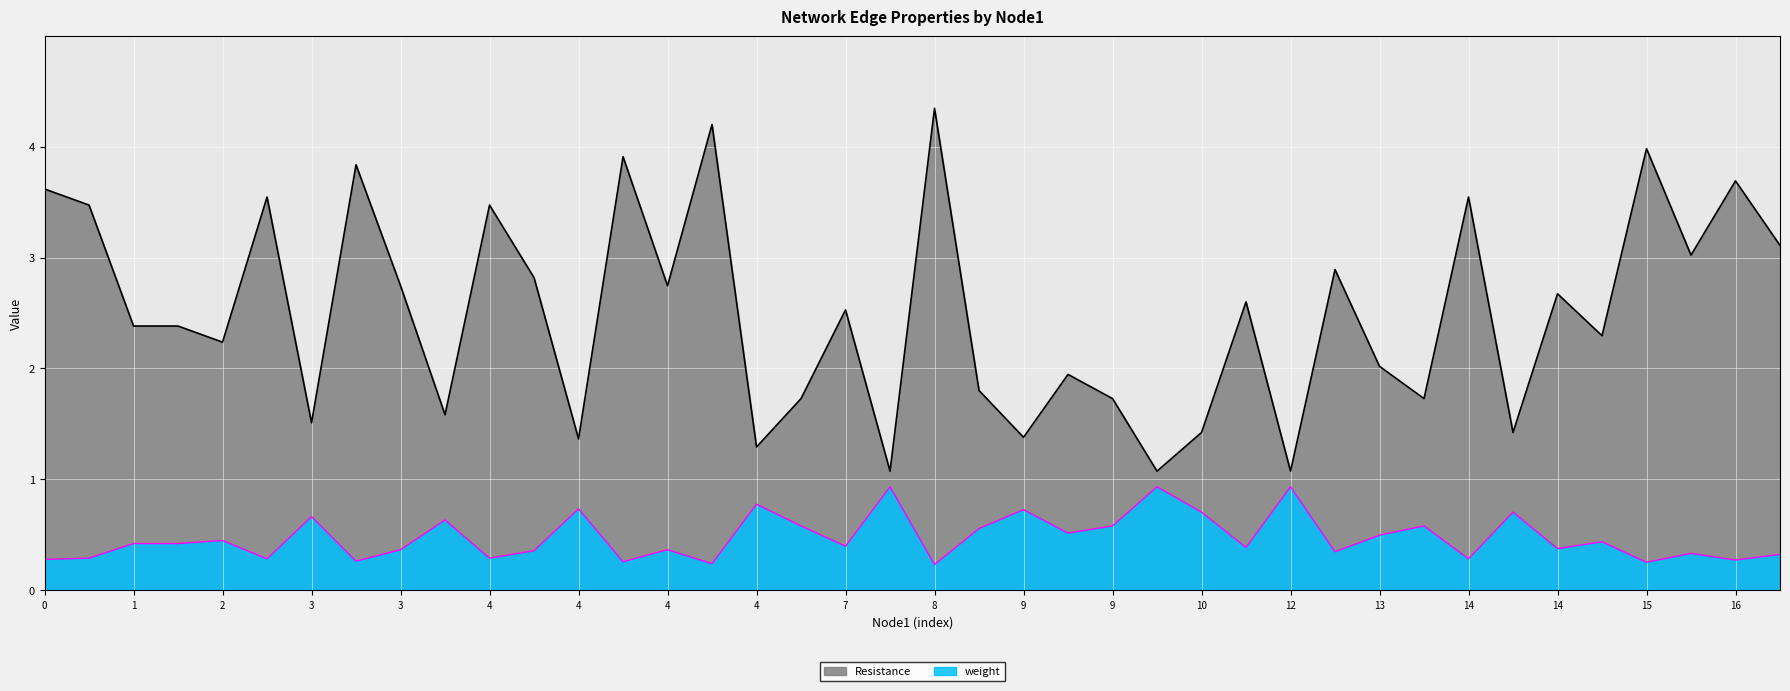

At which label does Resistance reach its peak?

8